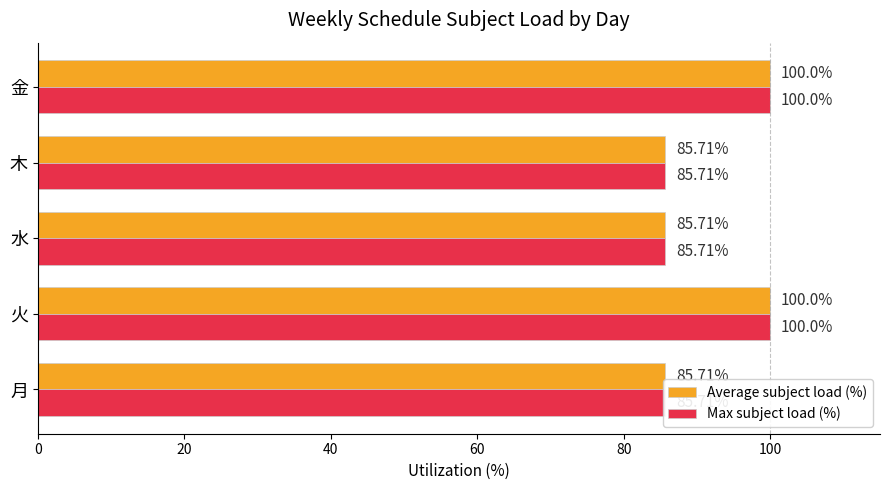

How many series are shown in this chart?

2